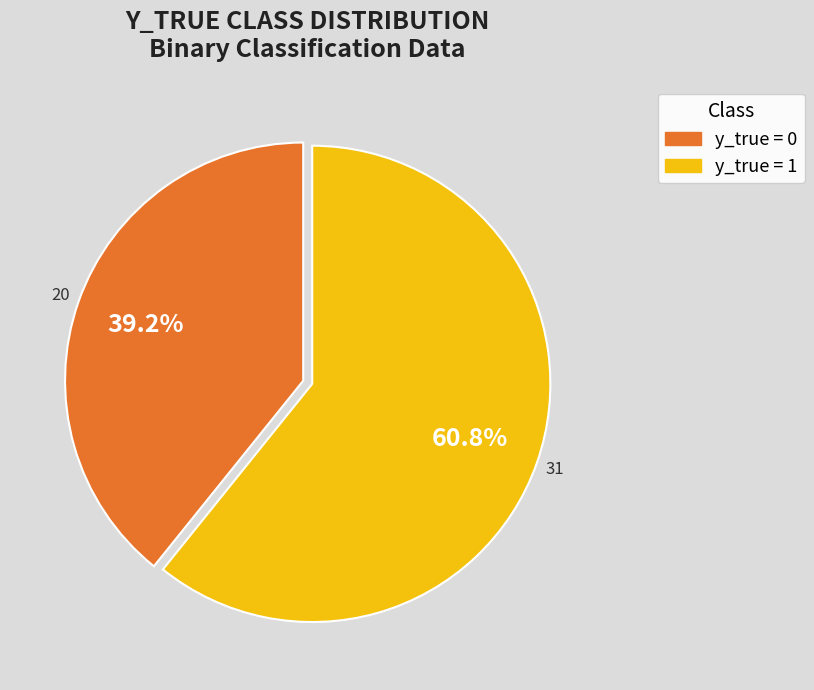

Is there a majority slice in this chart?

Yes